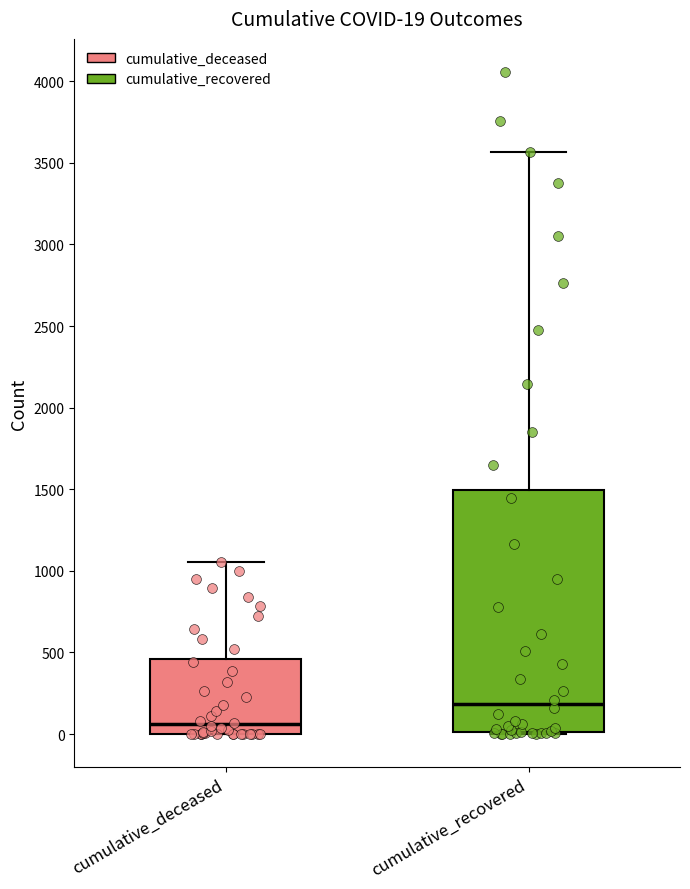

Which box has the highest median line?

cumulative_recovered